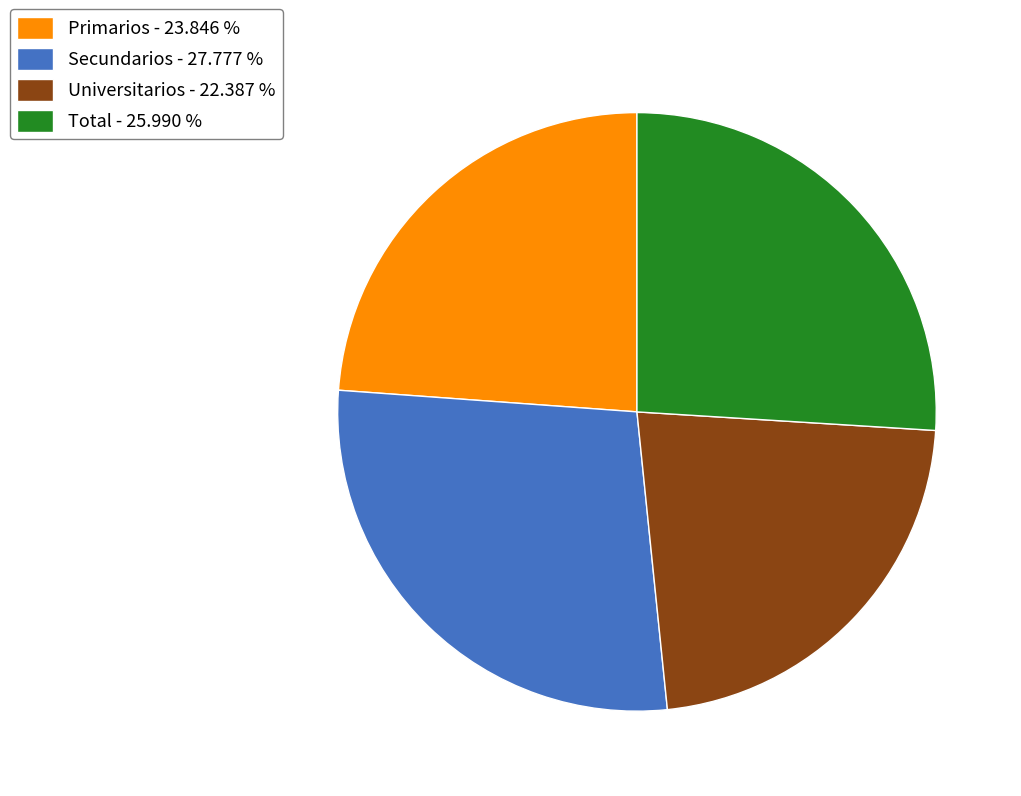

Count the number of slices in the pie.

4